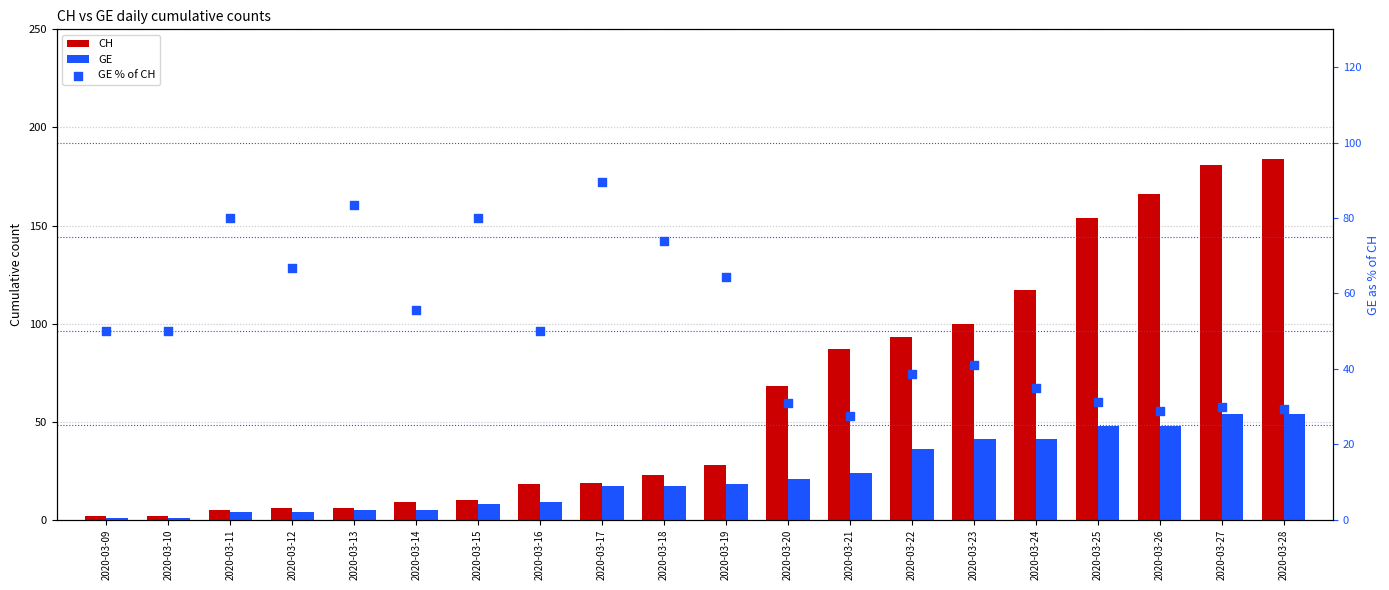

Which series has the widest spread of Y values?

CH